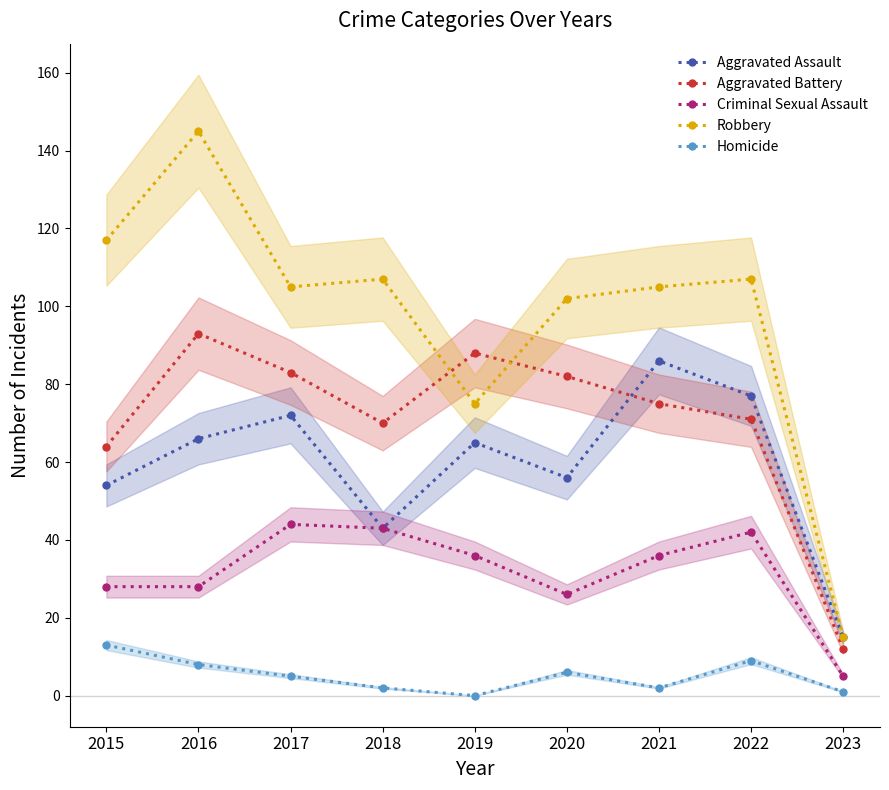

Where is the first local maximum for Homicide?

2020